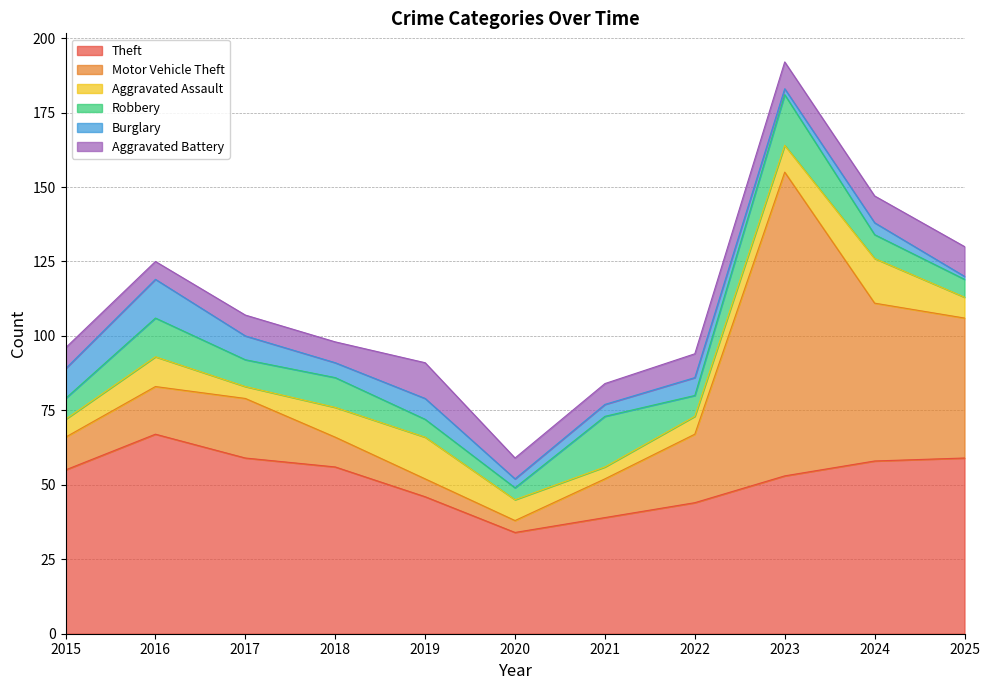

List the labels in order of Aggravated Assault value, largest first.

2024, 2019, 2016, 2018, 2023, 2020, 2025, 2015, 2022, 2017, 2021